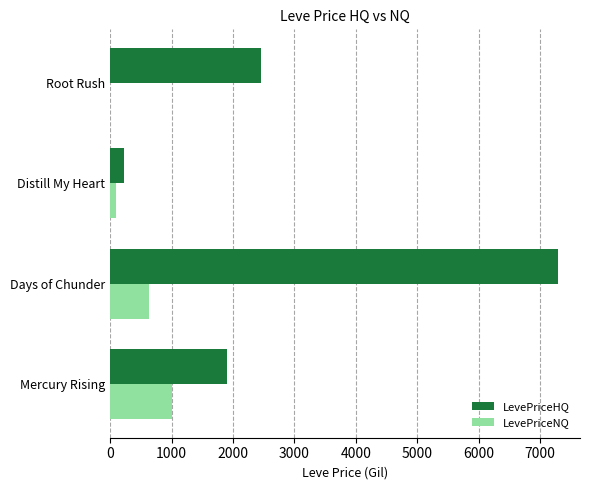

What is the total value across all series at Mercury Rising?

2900.0